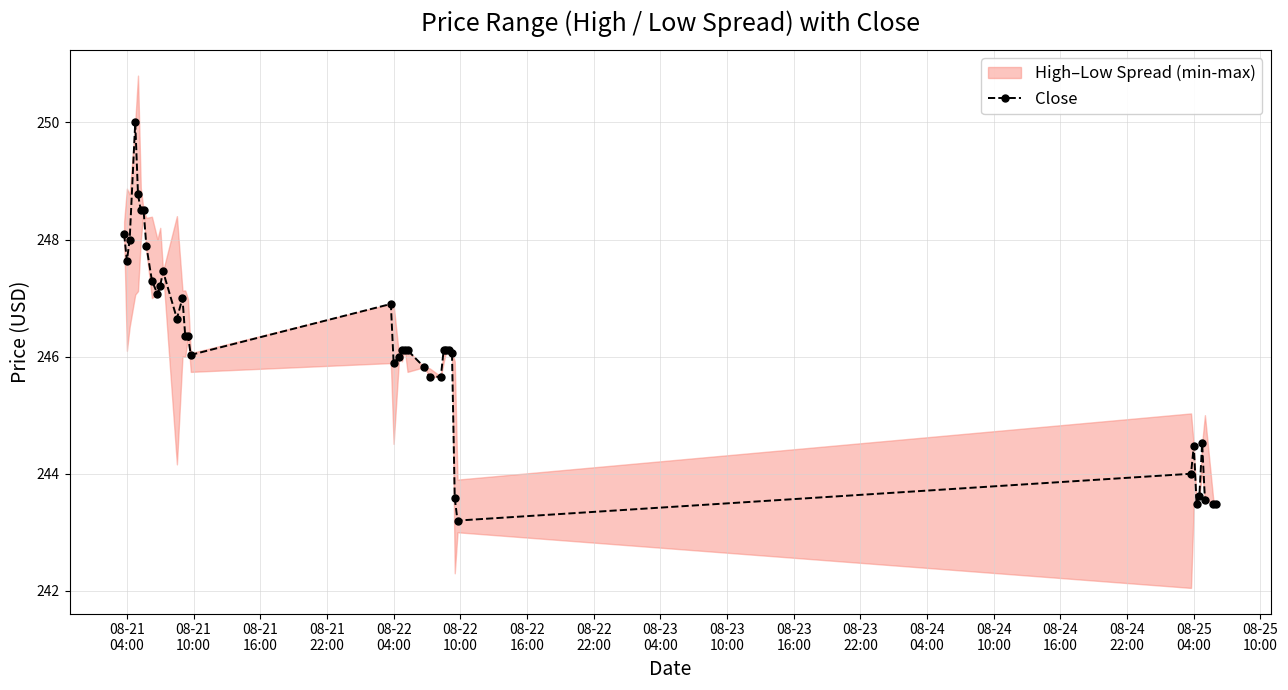

Reading right to left, extract all data points from this chart.

243.5	243.5	243.6	244.5	243.6	243.5	244.5	244.0	243.2	243.6	246.1	246.1	246.1	246.1	245.7	245.6	245.8	246.1	246.1	246.1	246.0	245.9	246.9	246.0	246.4	246.4	247.0	246.6	247.5	247.2	247.1	247.3	247.9	248.5	248.5	248.8	250.0	248.0	247.6	248.1